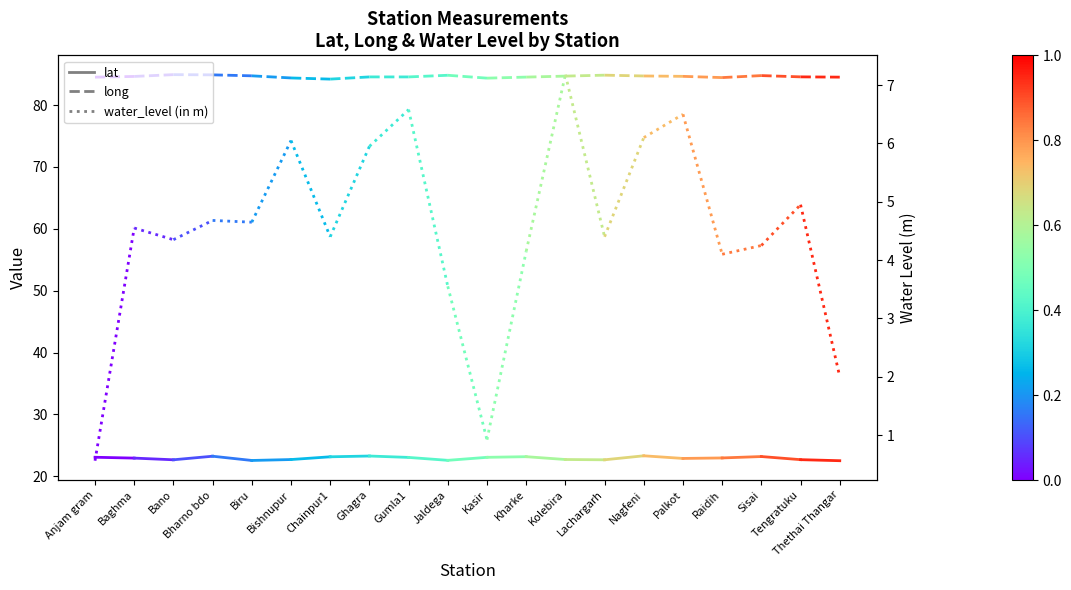

Reading right to left, extract all data points from this chart.

lat: Baghma=22.9	Anjam gram=23.1
long: Baghma=84.6	Anjam gram=84.5
water_level (in m): Baghma=4.5	Anjam gram=0.6